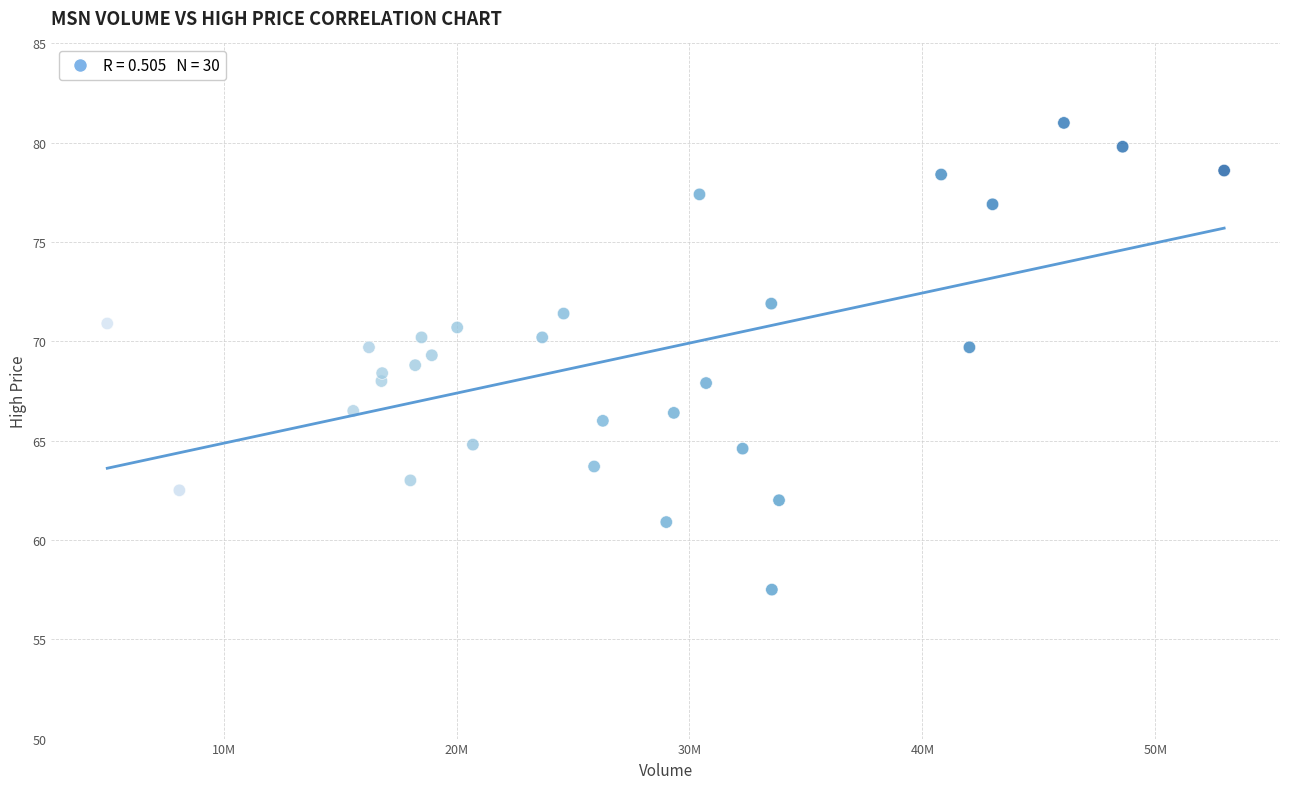

What is the range of Y values (max minus min)?

23.5